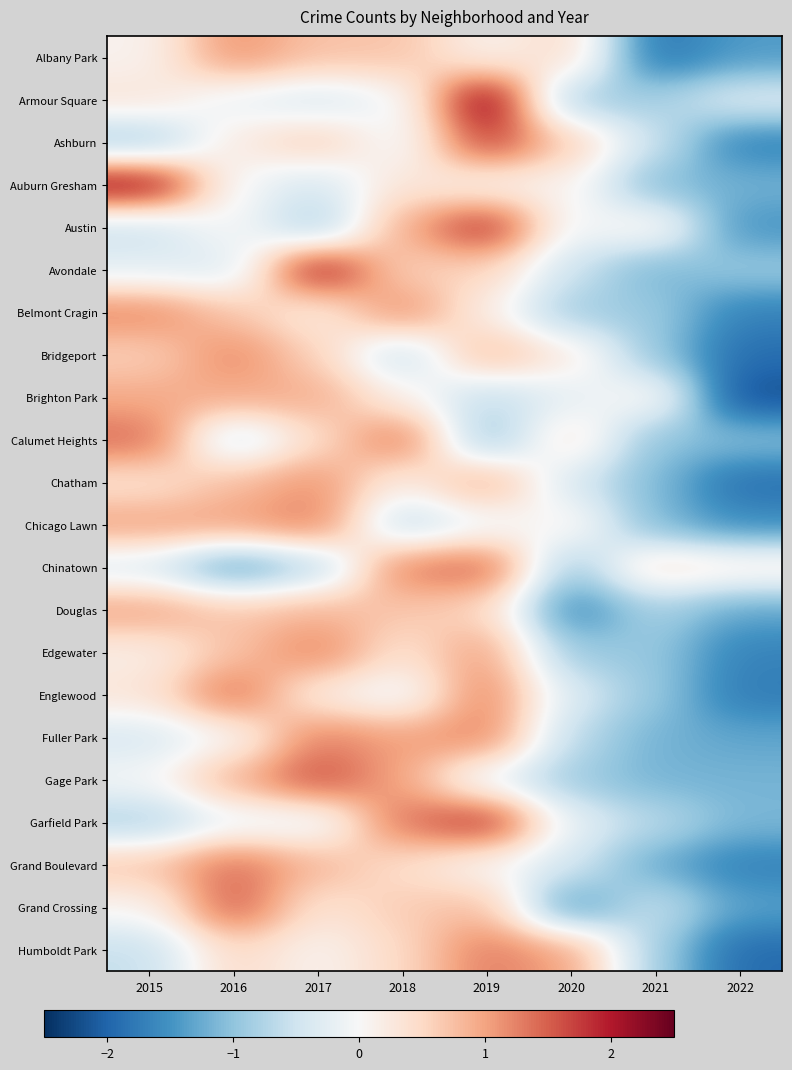

What is the smallest value displayed?

-2.2